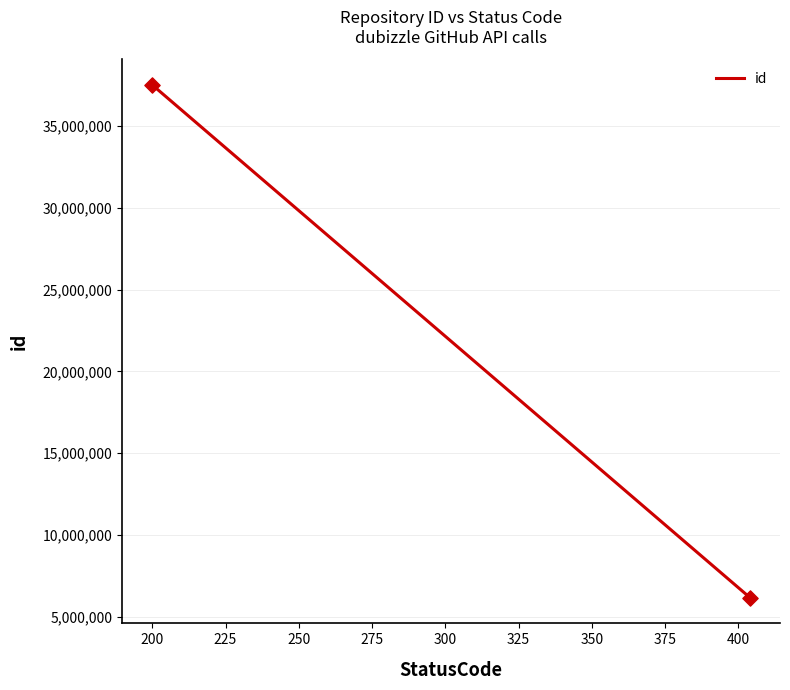

What is the average Y value?

21834047.8